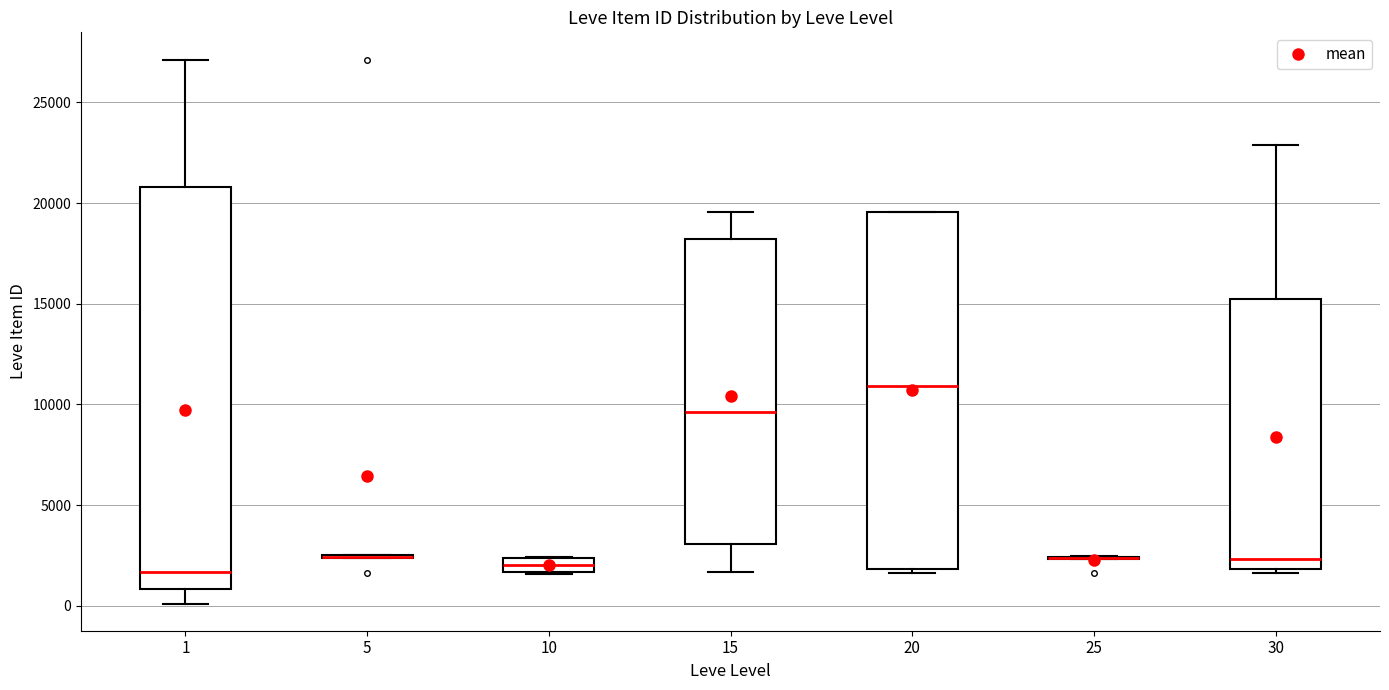

Which box is the tallest, from its lower edge to its upper edge?

1